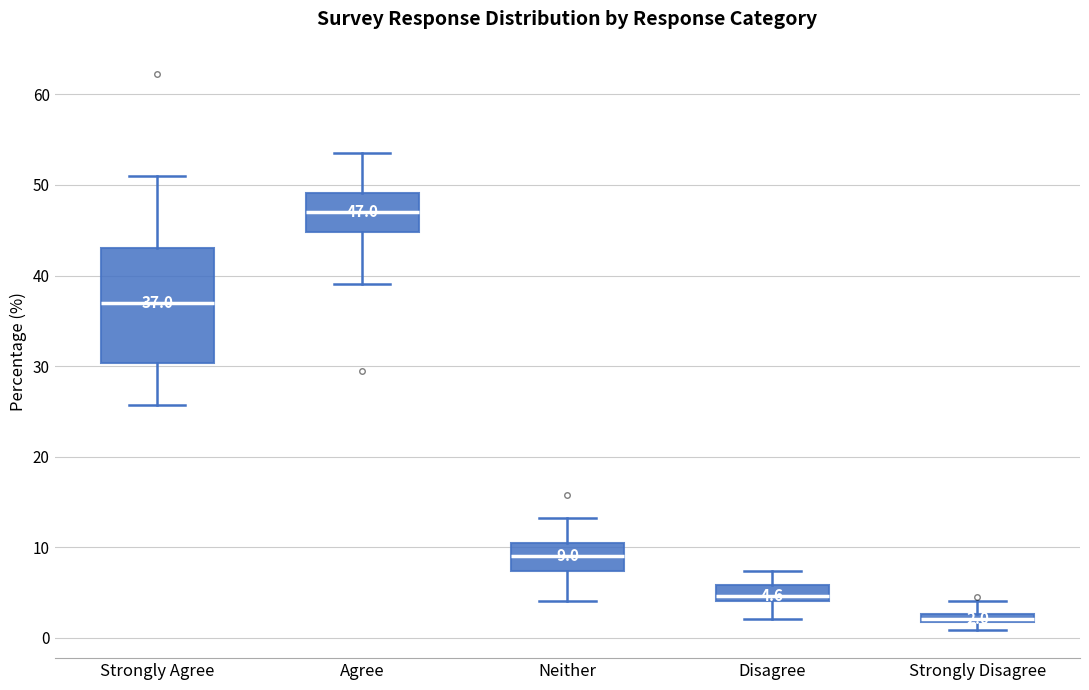

Comparing the boxes themselves (not the whiskers), which one is the tallest?

Strongly Agree